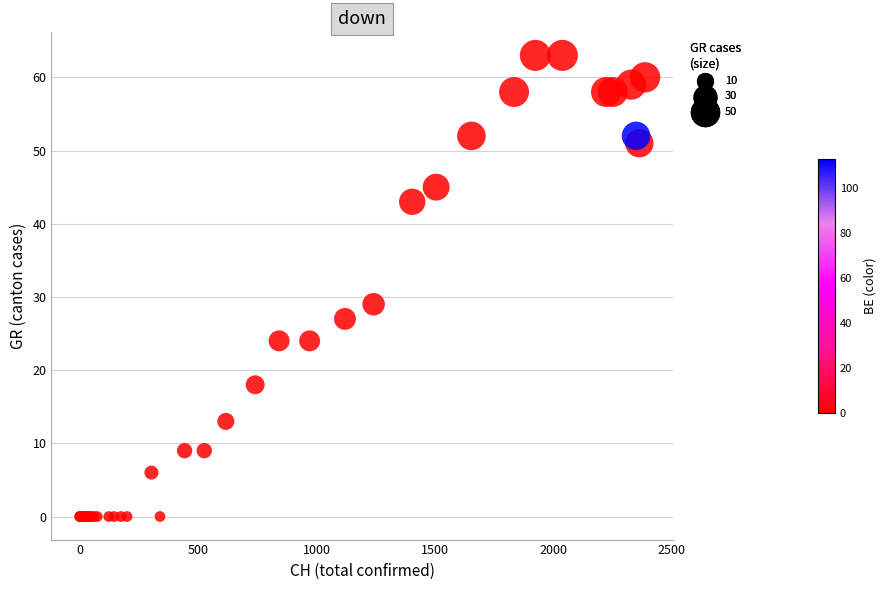

What Y value in the scatter plot is closest to 31?

29